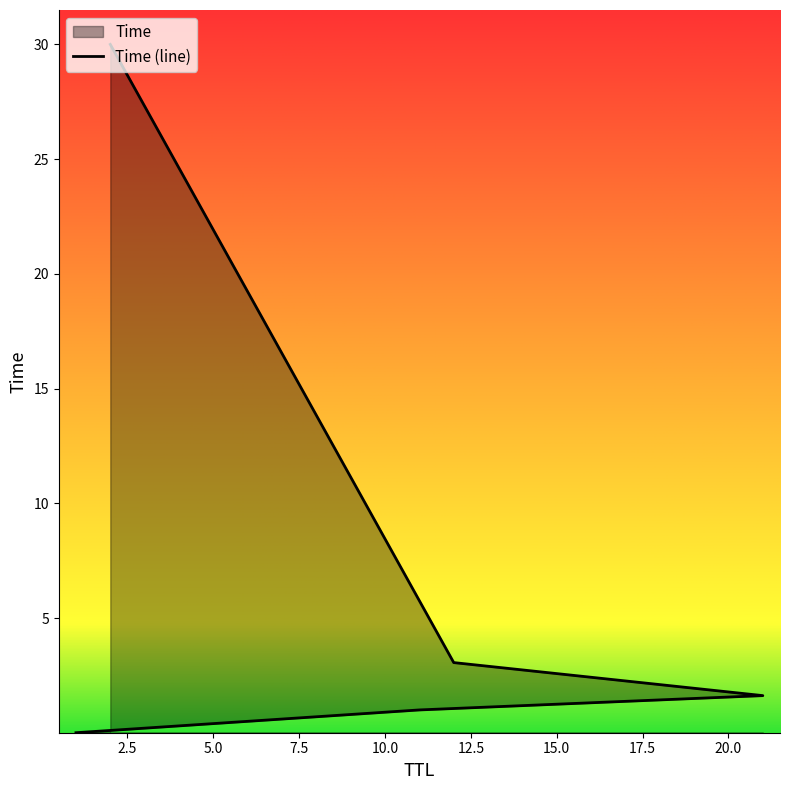

Does the chart have visible grid lines?

No